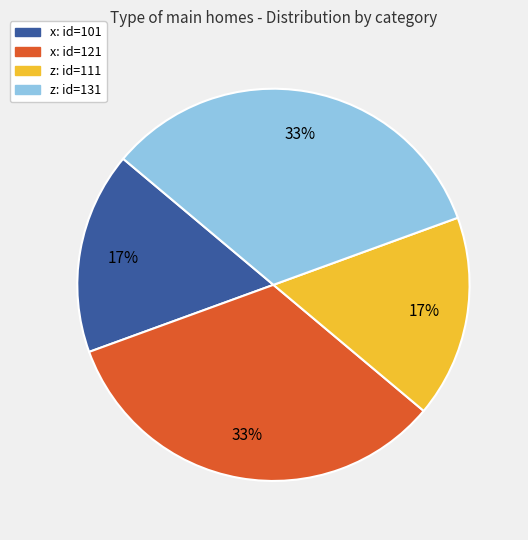

Which has a higher value, x: id=101 or x: id=121?

x: id=121